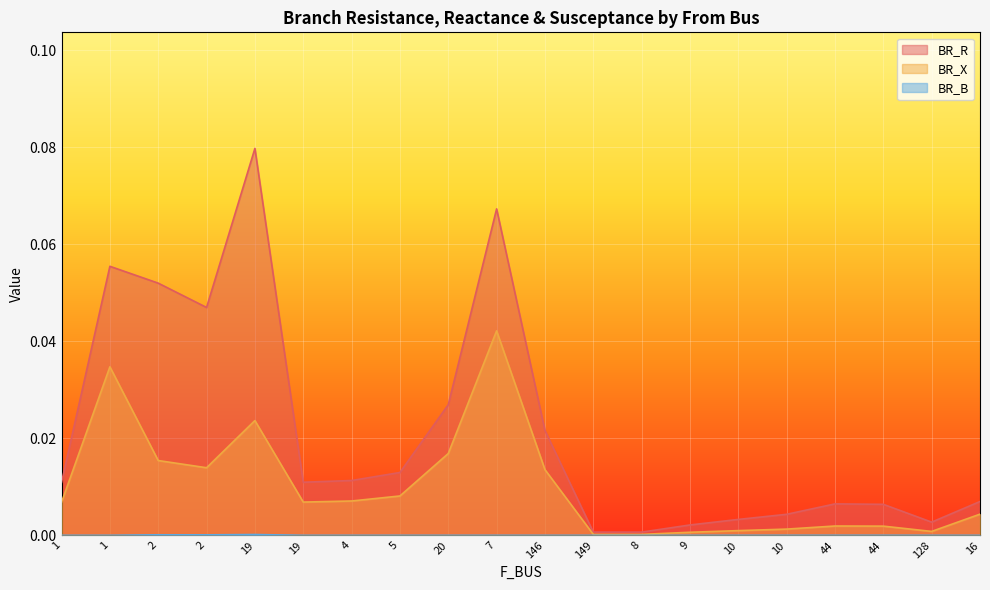

Which series changed the most between 44 and 44?

BR_R